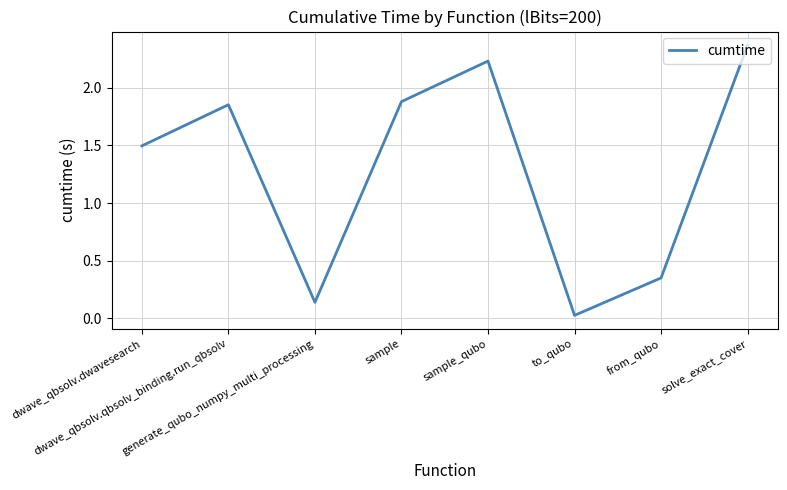

What is the average value?

1.3